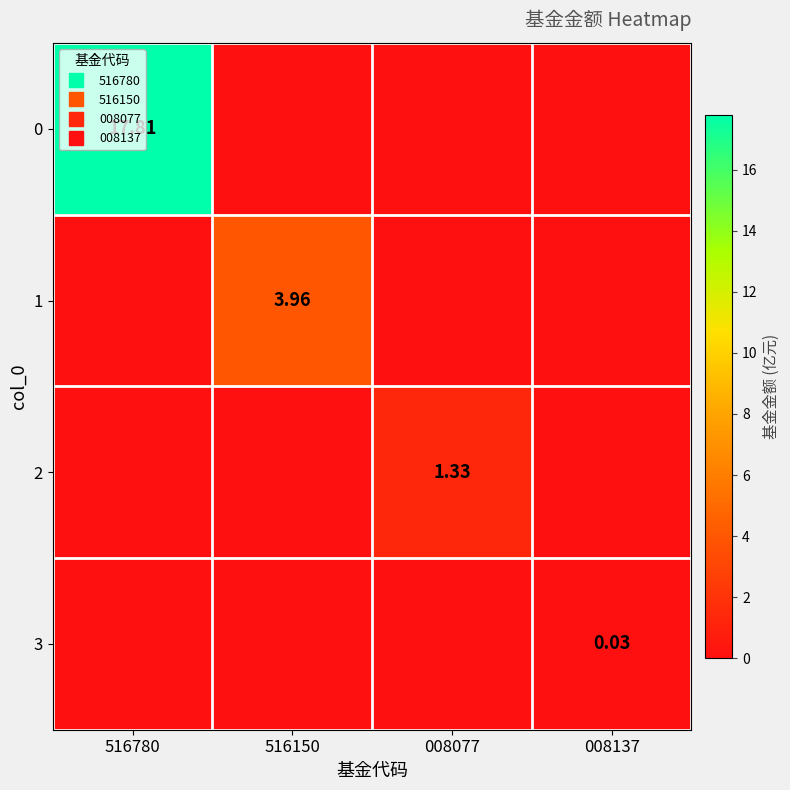

How many values in 0 are above zero?

1